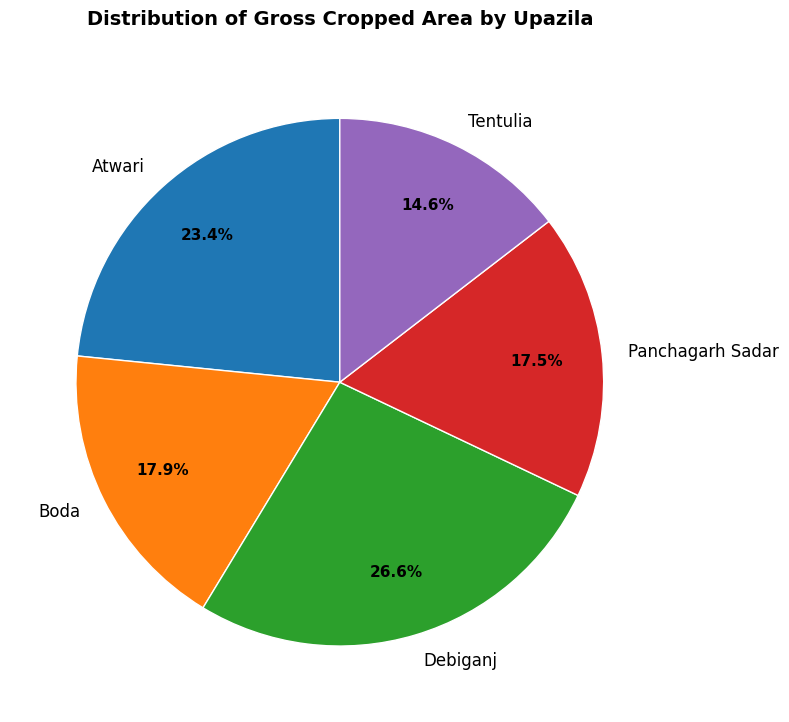

Does Debiganj account for over 50% of the chart?

No